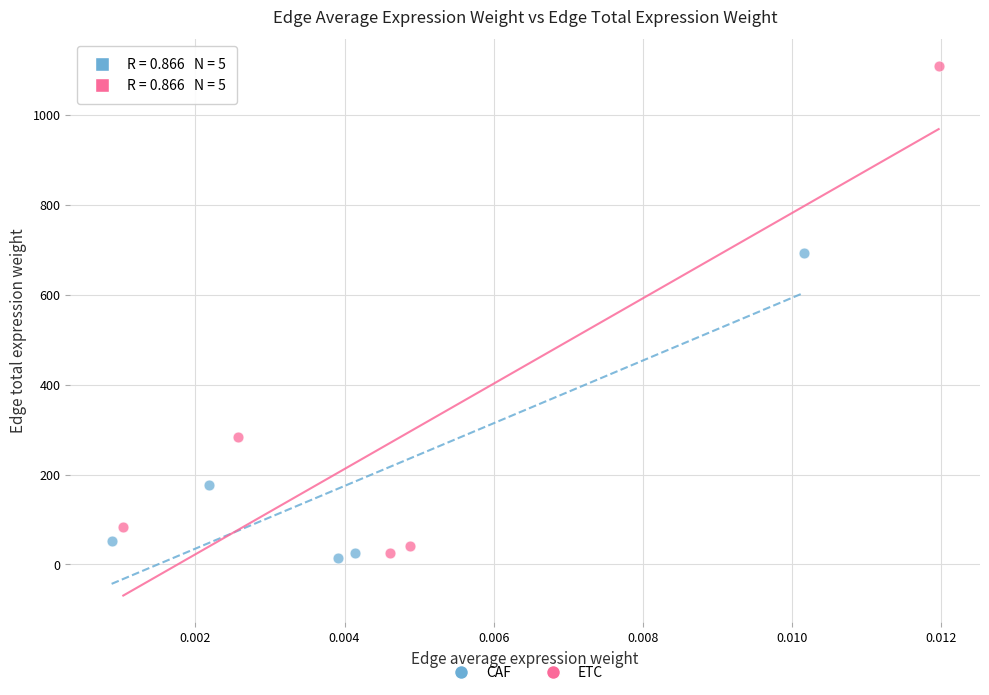

Which series reaches the maximum Y coordinate?

ETC